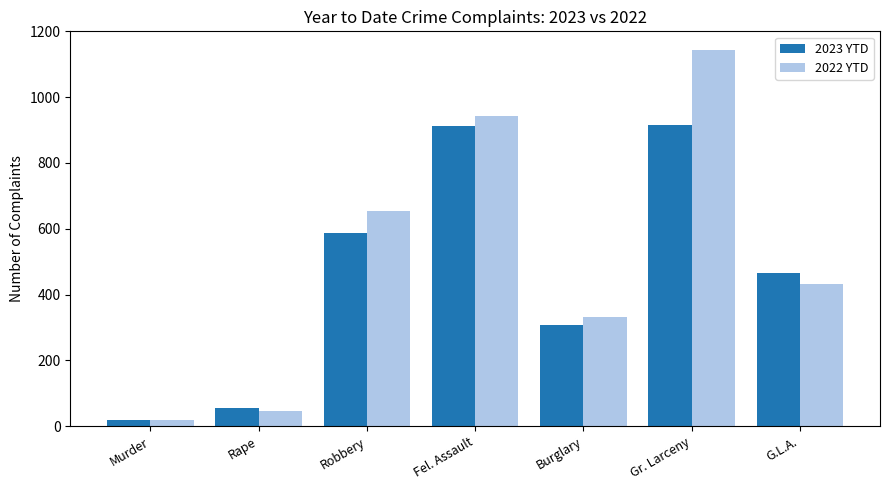

What is the difference between the maximum and second lowest values in the 2023 YTD series?

860